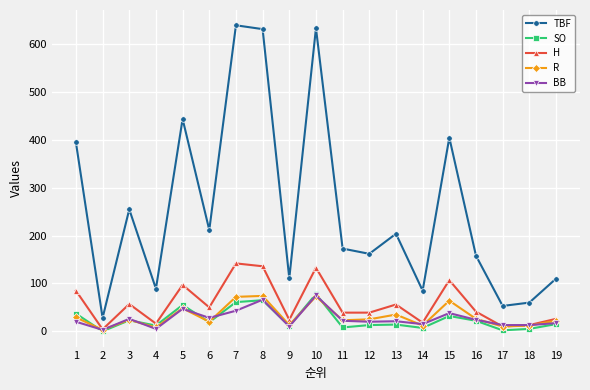

Where is the first local maximum for BB?

3